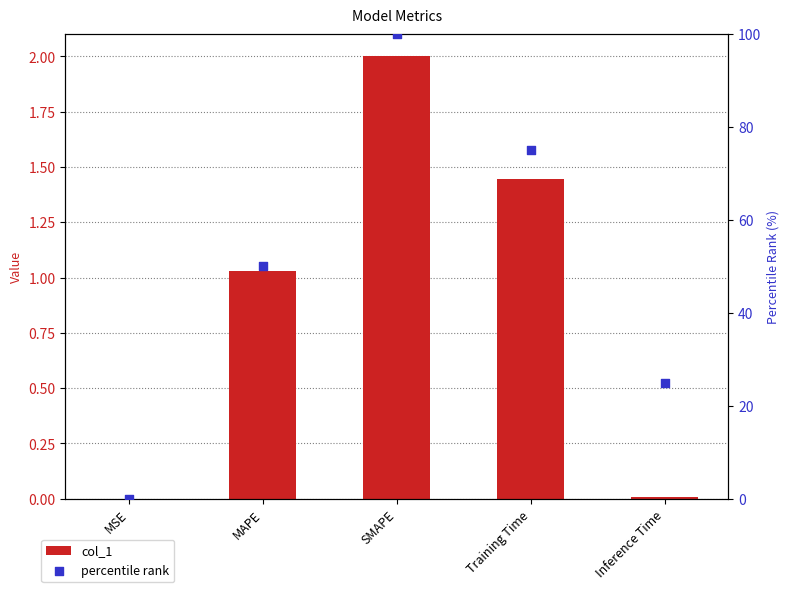

Which series contains the highest Y value?

percentile rank